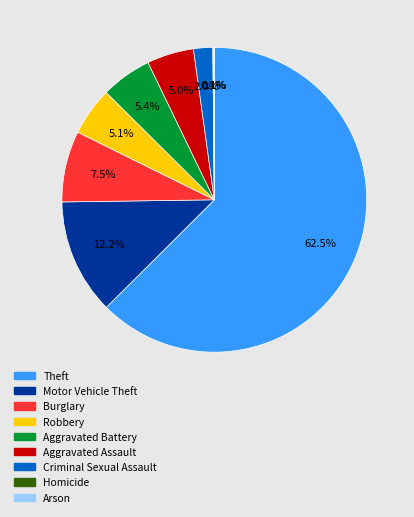

How much of the chart is everything except Criminal Sexual Assault?

98.0%